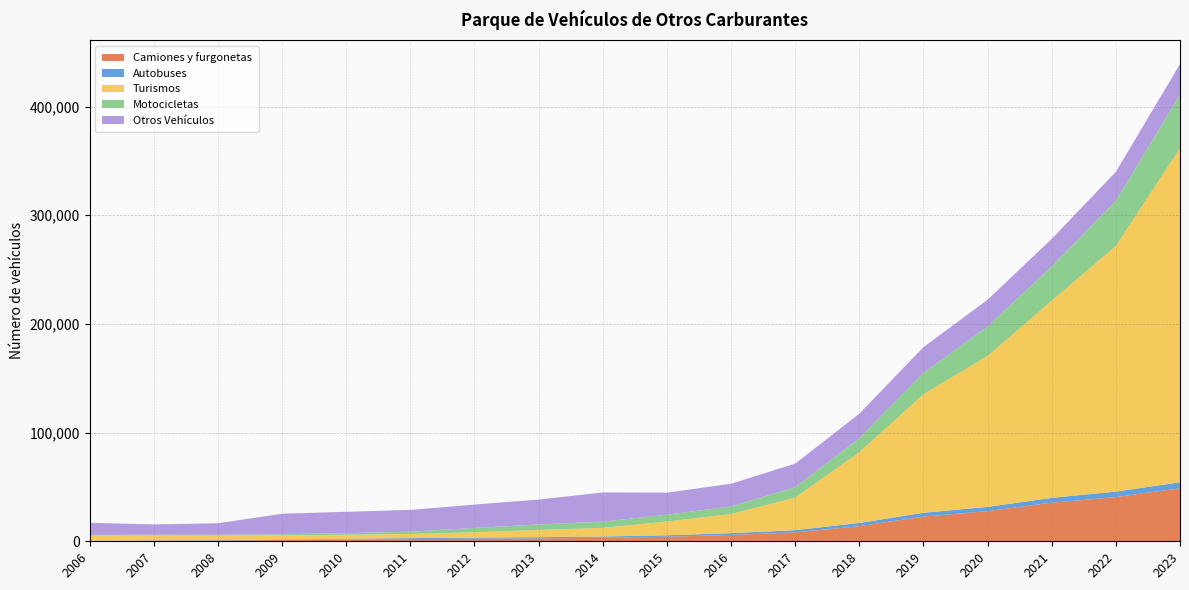

Reading left to right, what are all the values shown in this chart?

Camiones y furgonetas: 373	605	677	1239	1718	2017	2309	2621	3183	4205	5823	8227	13886	22707	27744	35508	40682	48732
Autobuses: 116	348	396	461	627	906	1096	1176	1233	1333	1653	2014	2982	3544	3902	4496	5030	5569
Turismos: 4842	4421	4130	3796	3610	3877	4846	6629	7915	12680	17614	29868	64961	108914	138875	181346	225883	307399
Motocicletas: 539	597	765	991	1513	2029	4048	5058	5761	6264	6999	9567	12880	19697	27031	31484	41613	49107
Otros Vehículos: 11150	9544	10643	18863	19666	20040	21487	22913	26837	20287	20861	21757	22724	23775	24690	25471	26772	28314